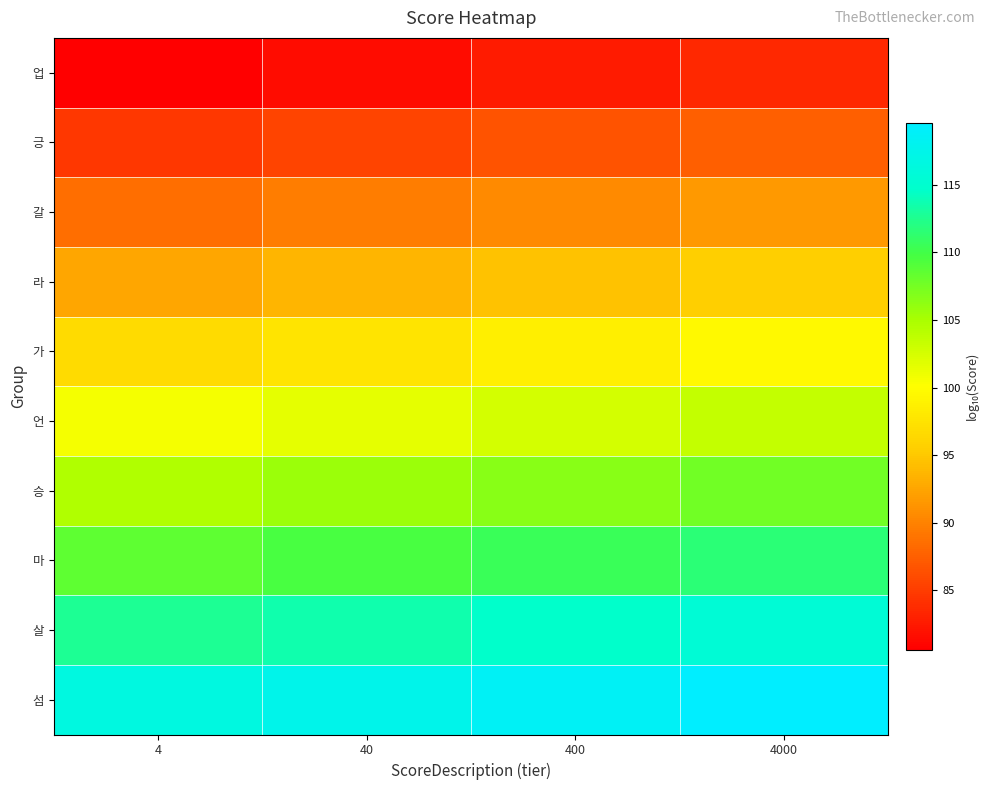

What is the greatest value displayed?

119.6